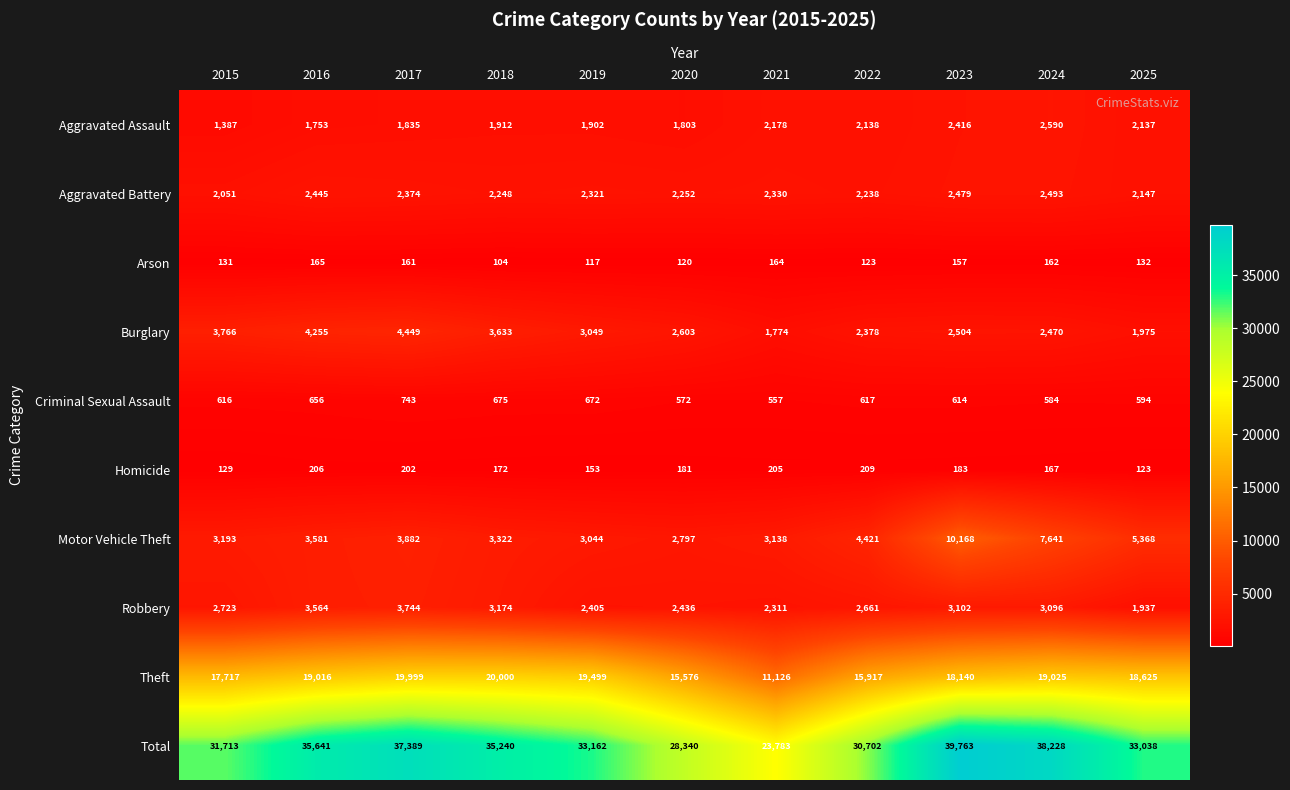

Which series has the largest range (max minus min)?

Total